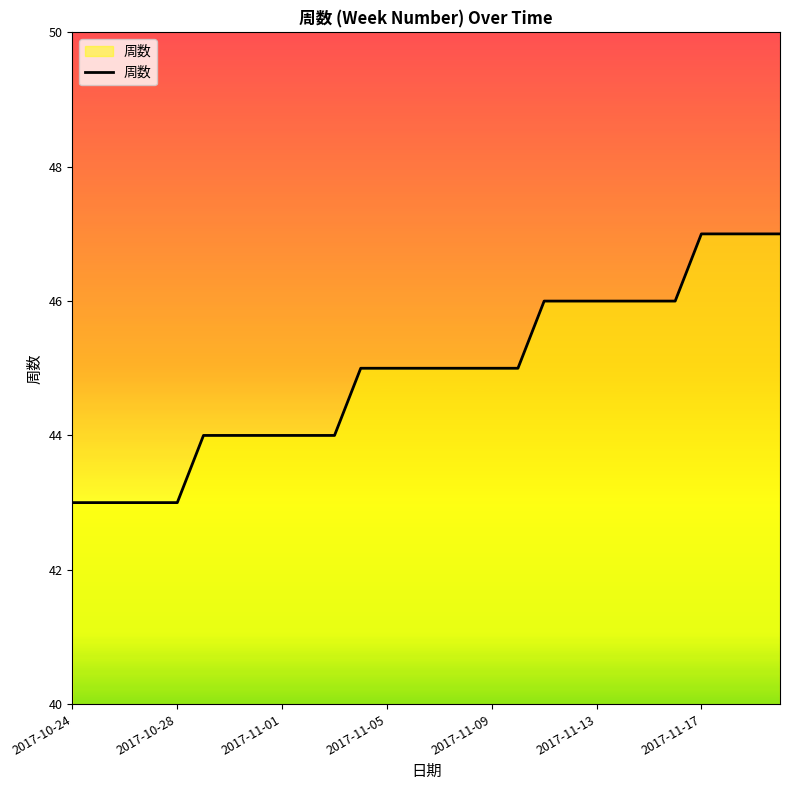

What is the sum of all values?

1258